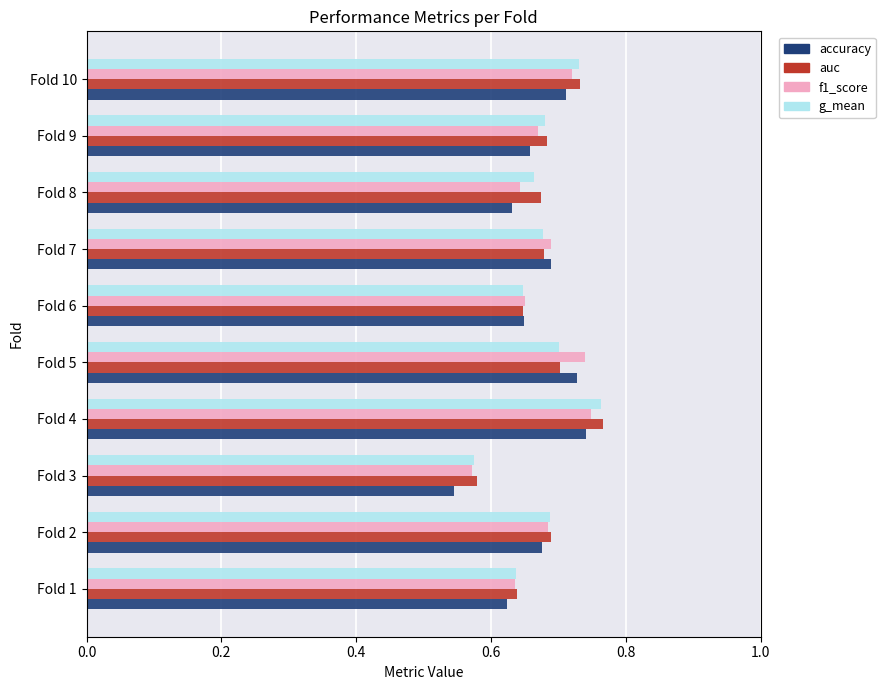

The value of f1_score at Fold 5 is 0.2. True or false?

False